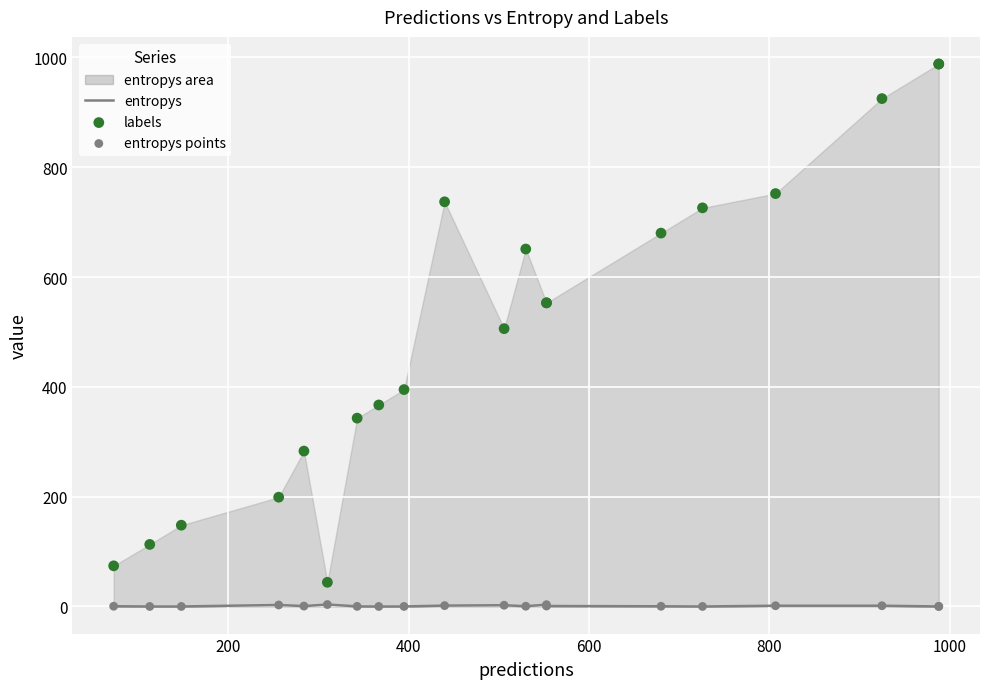

Which series contains the highest Y value?

labels